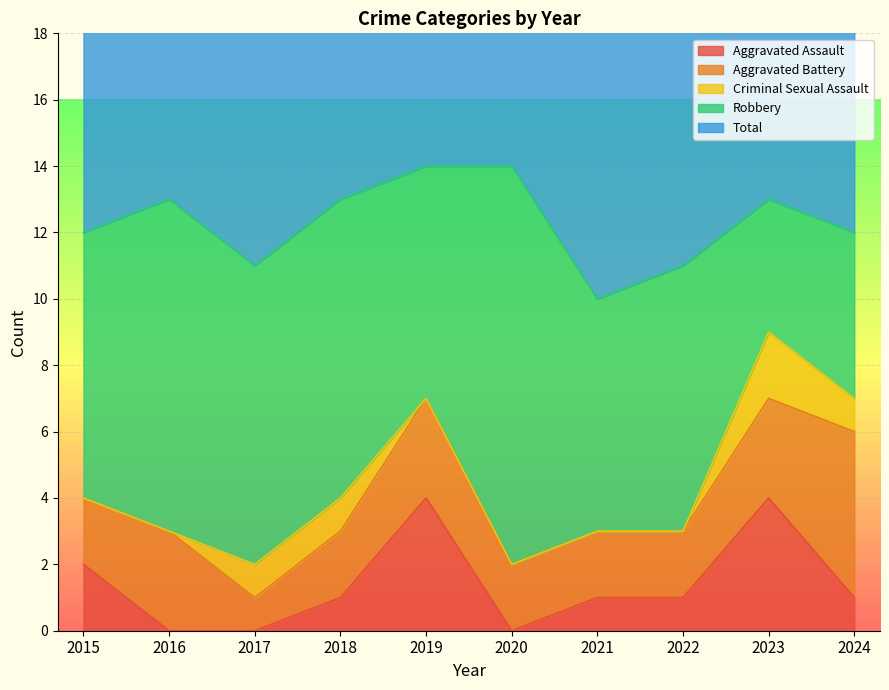

The value of Aggravated Assault at 2018 is 1. True or false?

True